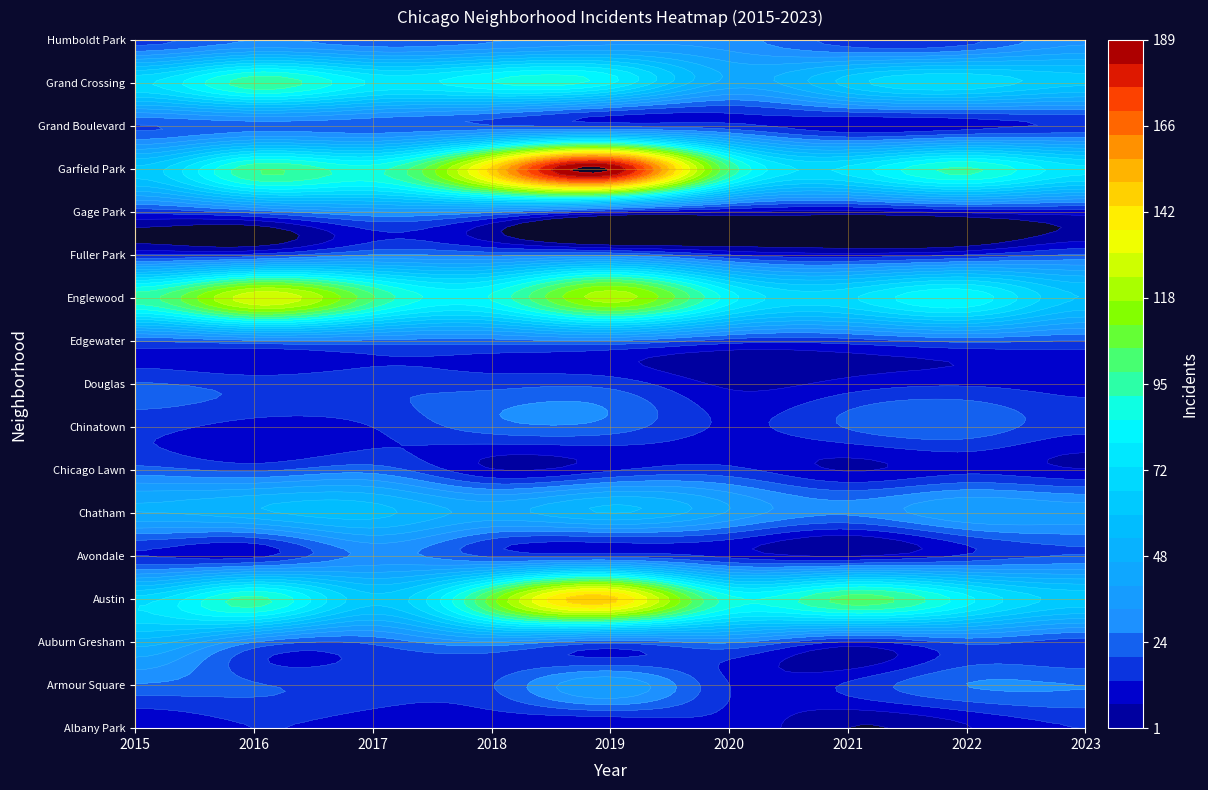

Reading right to left, what are all the values shown in this chart?

Albany Park: 14	7	1	12	8	10	11	14	9
Armour Square: 27	27	15	14	39	20	18	21	26
Auburn Gresham: 17	22	13	28	22	32	22	27	50
Austin: 63	81	101	88	146	108	61	94	69
Avondale: 21	15	7	12	18	19	29	12	14
Chatham: 37	39	28	39	53	44	55	51	46
Chicago Lawn: 8	12	7	16	13	8	24	19	23
Chinatown: 16	25	21	13	24	24	14	11	16
Douglas: 11	13	10	6	18	18	19	18	21
Edgewater: 20	22	17	17	26	24	25	25	21
Englewood: 59	84	71	82	121	86	99	129	95
Fuller Park: 21	14	10	14	26	25	27	16	14
Gage Park: 11	9	5	7	12	28	33	23	16
Garfield Park: 74	93	74	98	189	146	89	97	61
Grand Boulevard: 15	11	9	16	18	21	22	24	20
Grand Crossing: 61	71	62	44	80	85	78	96	71
Humboldt Park: 32	18	17	30	31	26	23	27	18